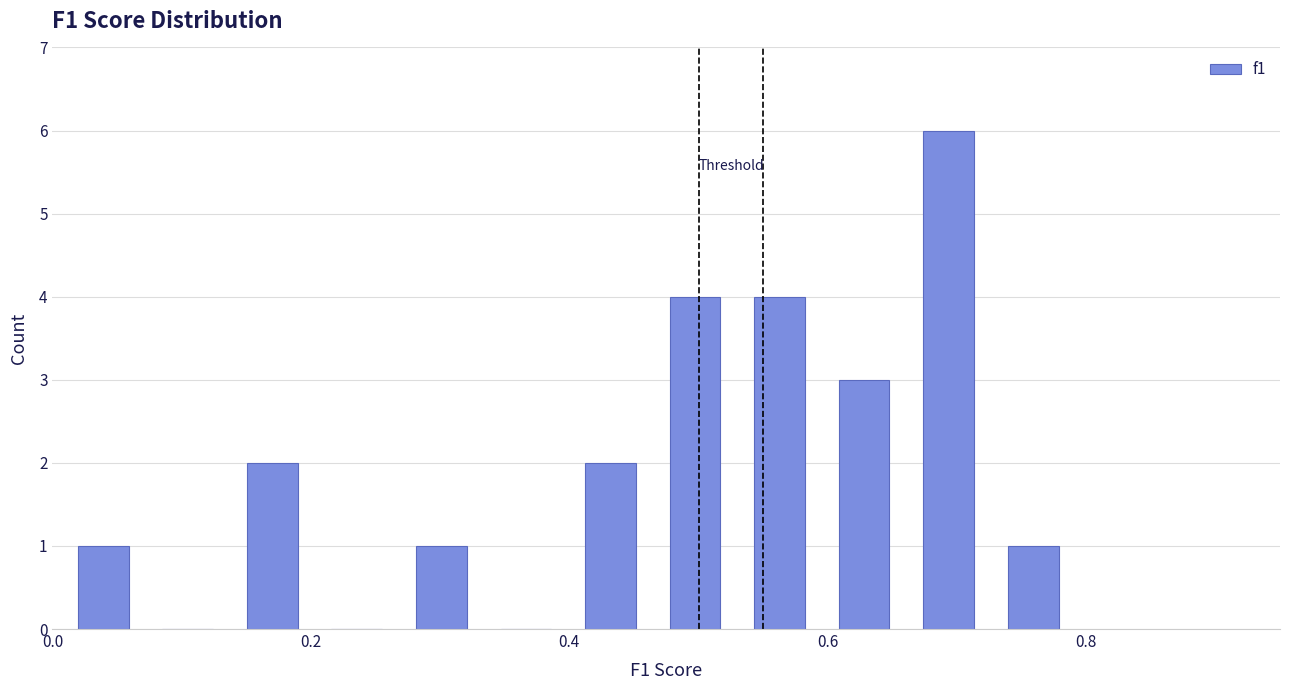

Read against the x-axis, roughly where is the centre of the tallest bar?

0.70